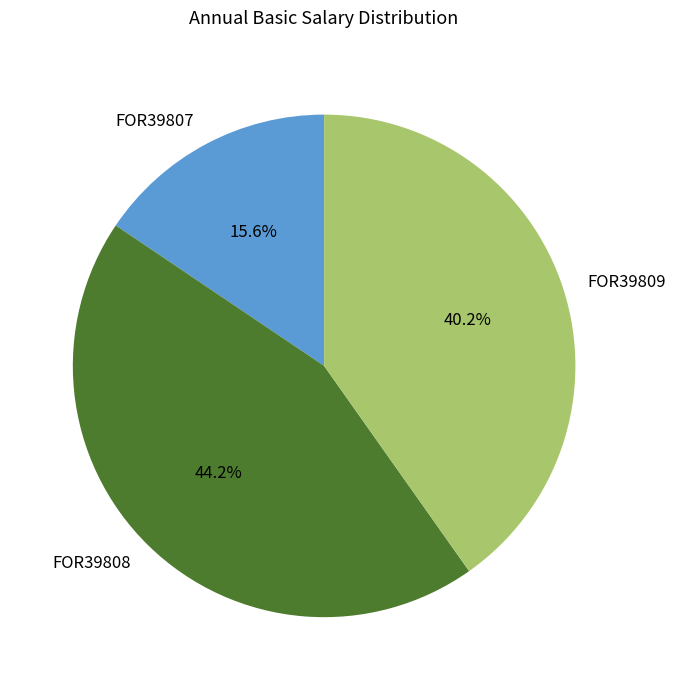

Is FOR39809 the majority of the pie?

No